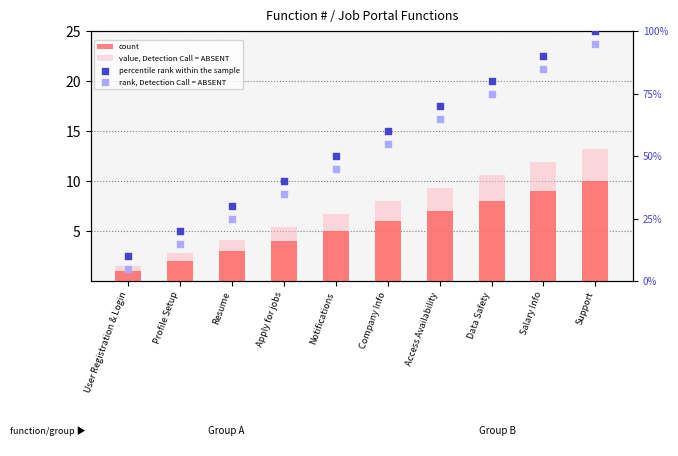

At which category is the sum across all series the highest?

Support